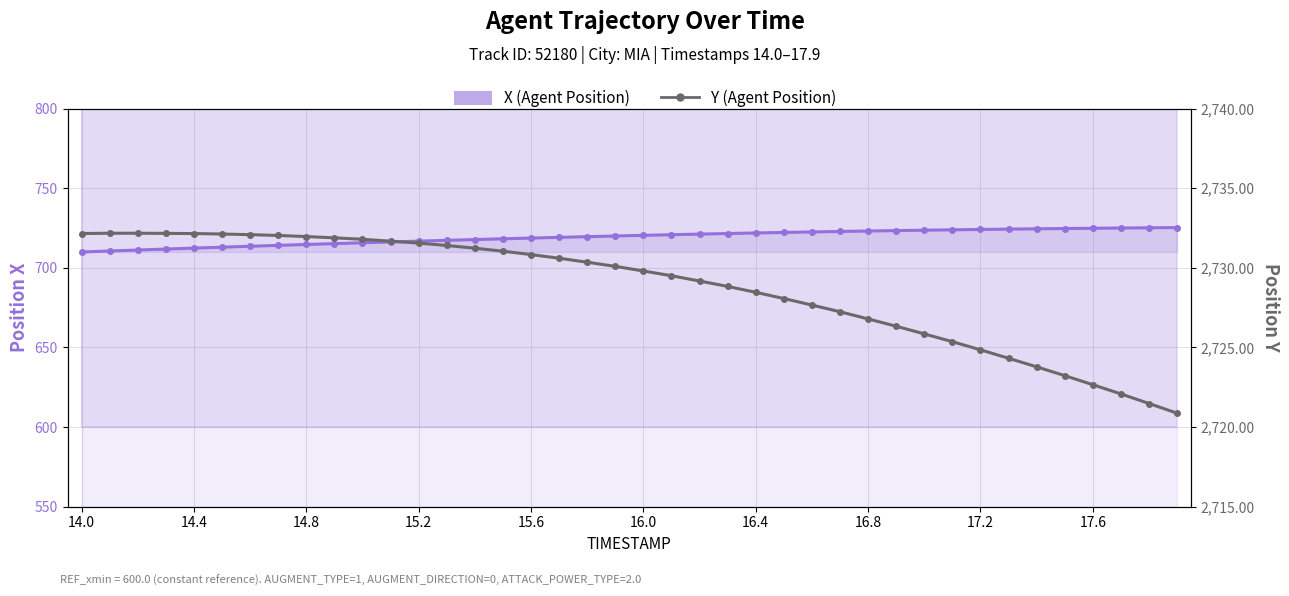

How many lines are shown in the chart?

2